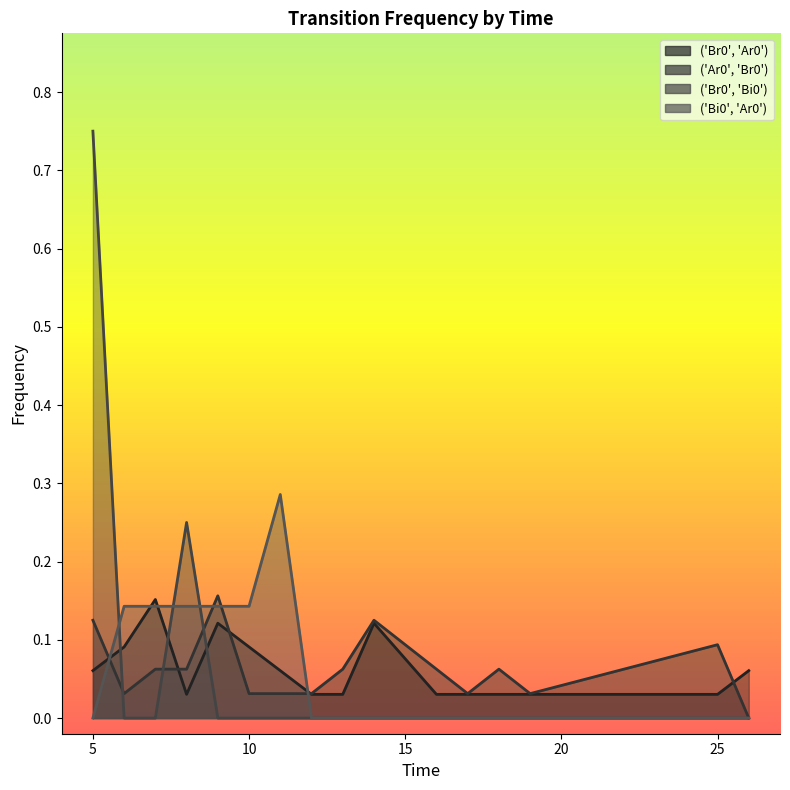

Count the ('Br0', 'Bi0') values in the range 0 to 1.

16